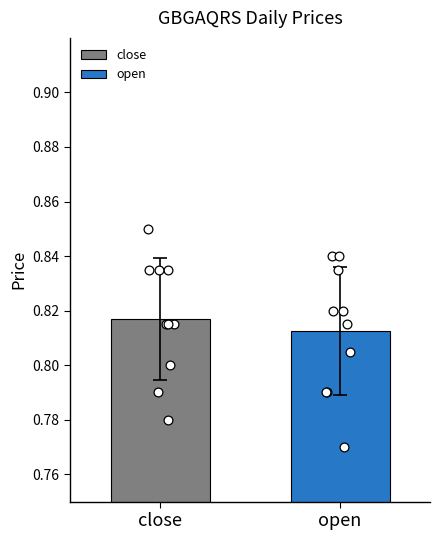

What are all the series names shown in the legend?

close, open